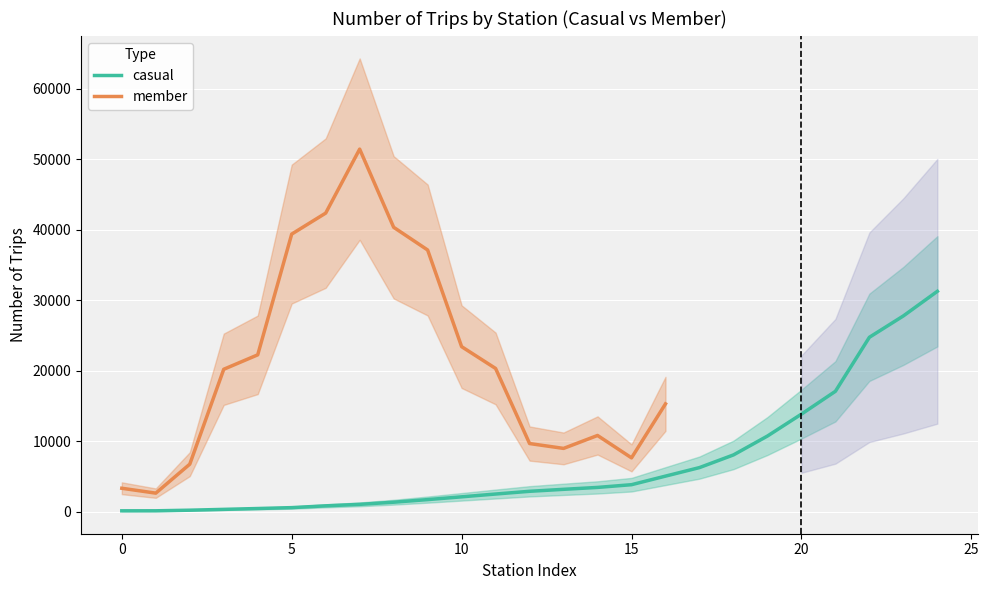

What is the value of the member point at the 10th from the left?

37121.2